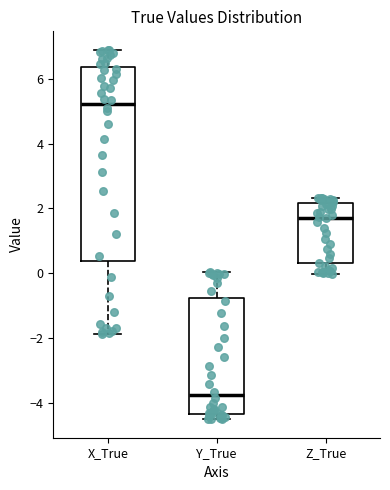

Reading left to right, transcribe this box plot: for each box, give where its median line is, the range the box spans, and where its two whiskers end, as read against the y-axis. The values are not printed on the chart, so give them approximately, as read against the axis.

X_True: median 5.2, box 0.4 to 6.4, whiskers -1.8 to 7.0
Y_True: median -3.8, box -4.4 to -0.8, whiskers -4.6 to 0.0
Z_True: median 1.8, box 0.2 to 2.2, whiskers 0.0 to 2.4